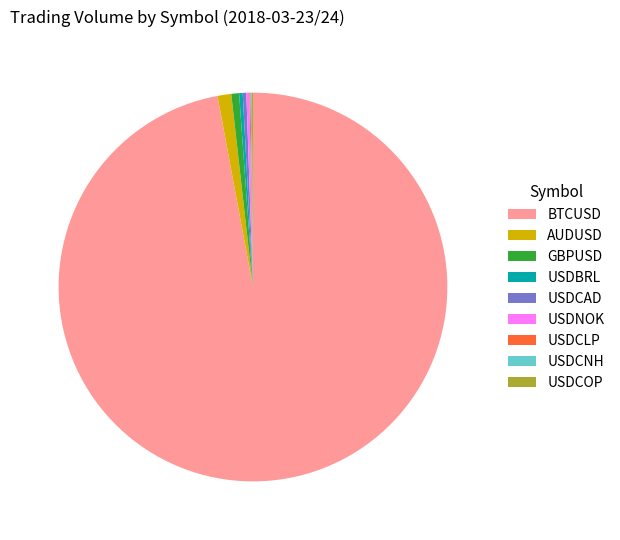

Does any single category account for the majority?

Yes